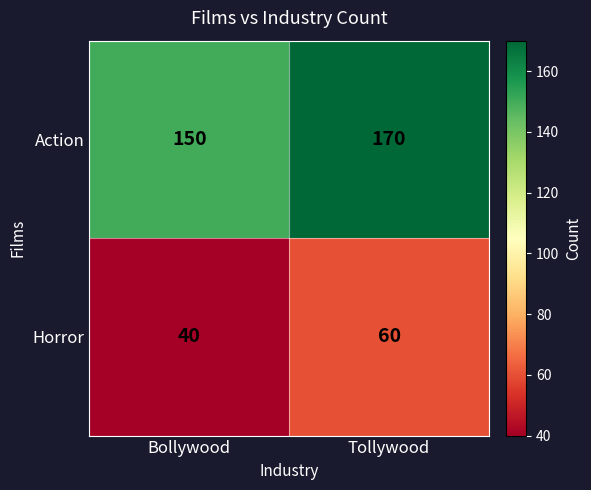

How many categories are shown in the chart?

2